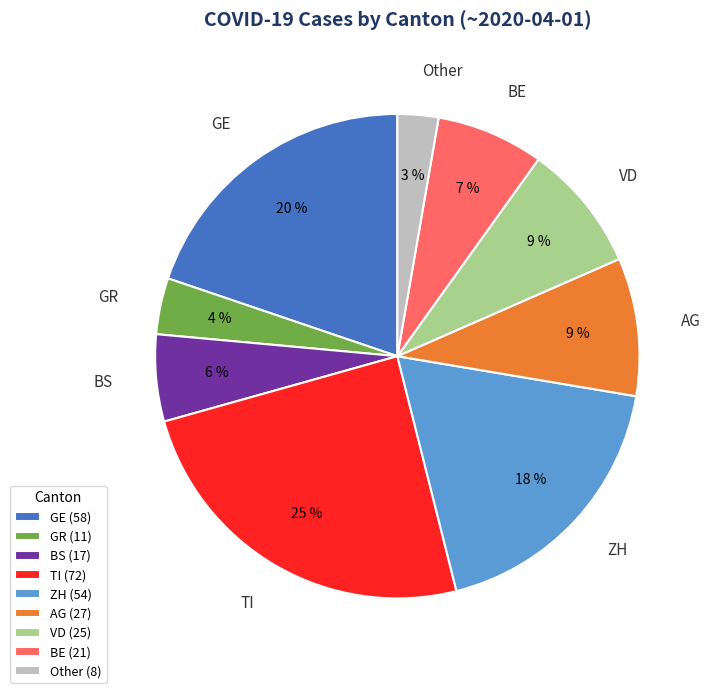

To the nearest percent, what portion does GE represent?

20%